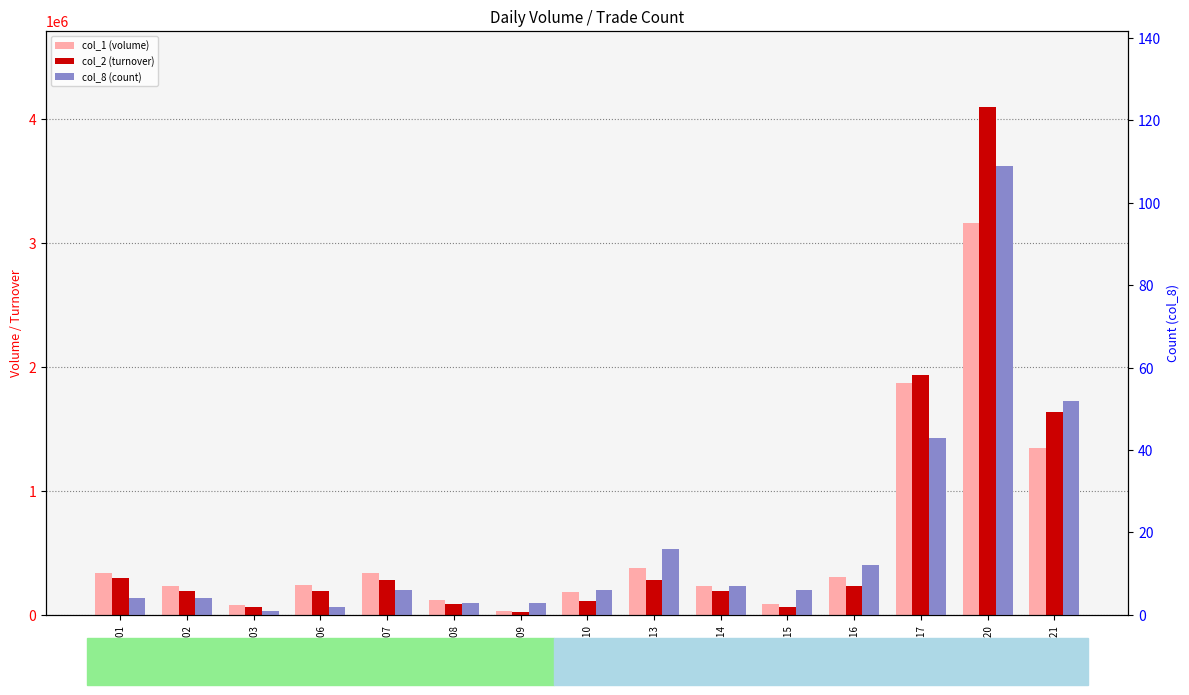

What is the difference between the maximum and minimum values in the col_1 (volume) series?

3131000